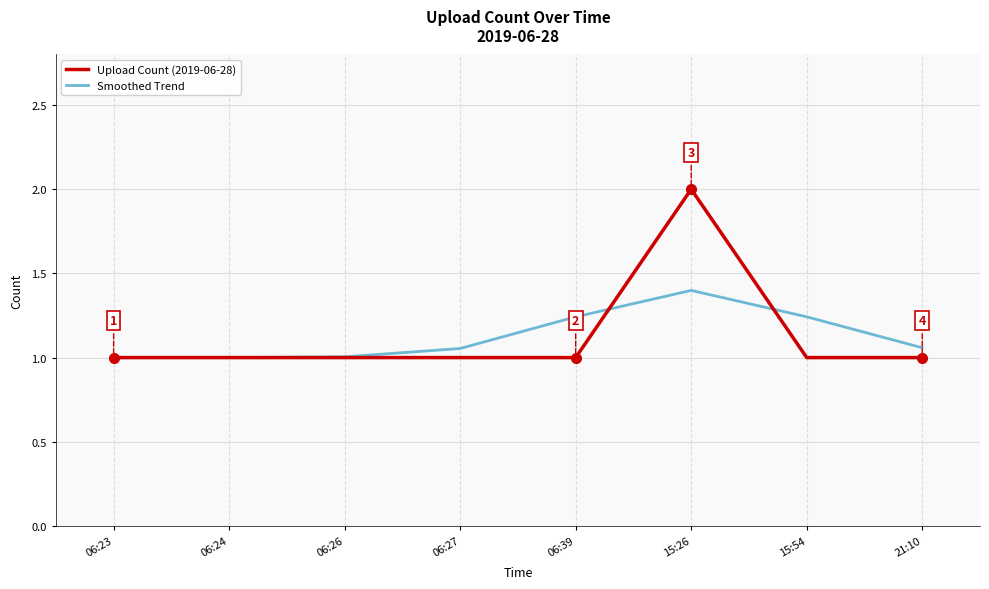

What is the smallest value displayed?

1.0